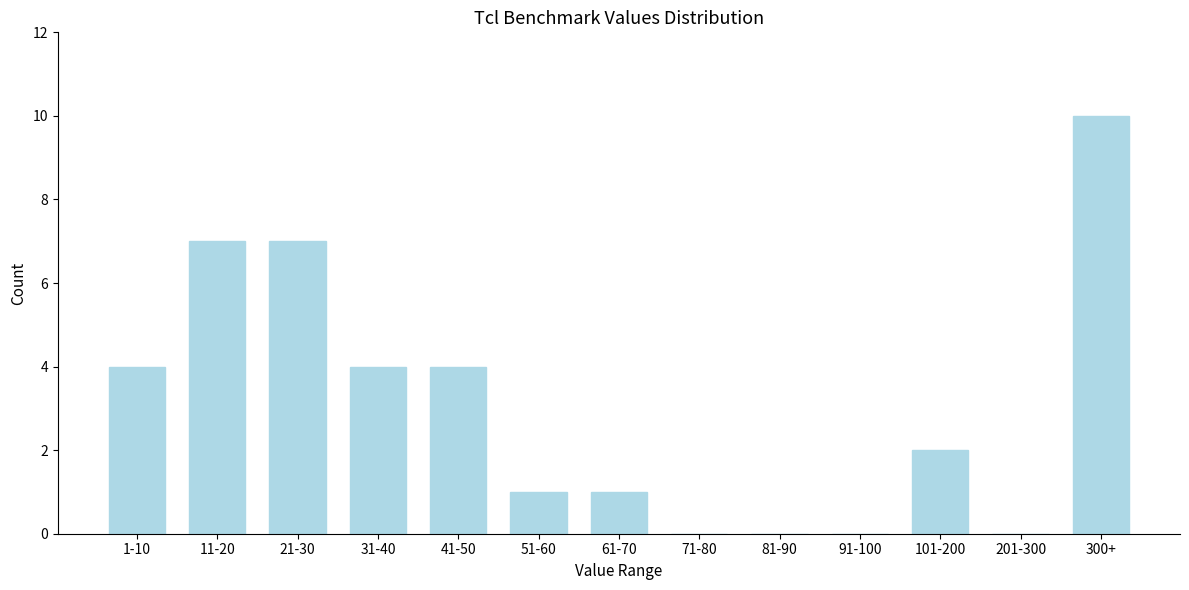

Reading left to right, transcribe all the data shown in this chart.

1-10=4	11-20=7	21-30=7	31-40=4	41-50=4	51-60=1	61-70=1	71-80=0	81-90=0	91-100=0	101-200=2	201-300=0	300+=10